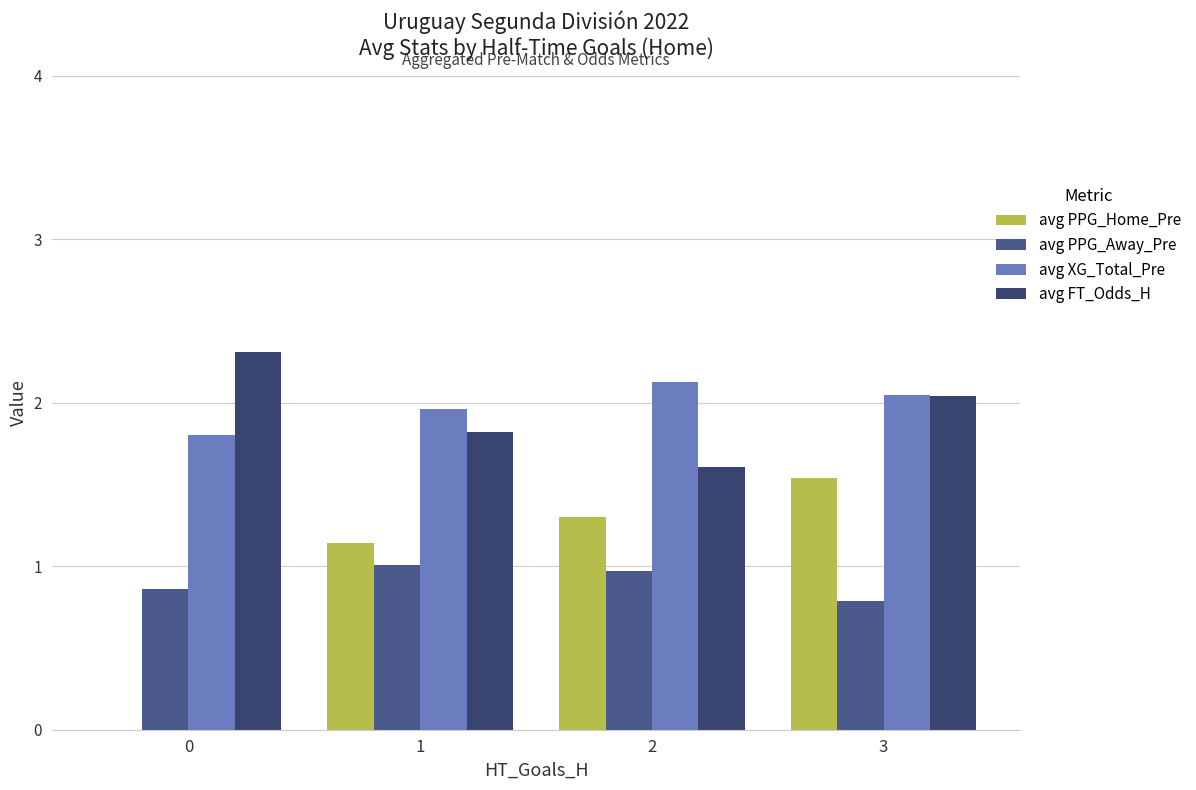

How many groups of bars are there?

4